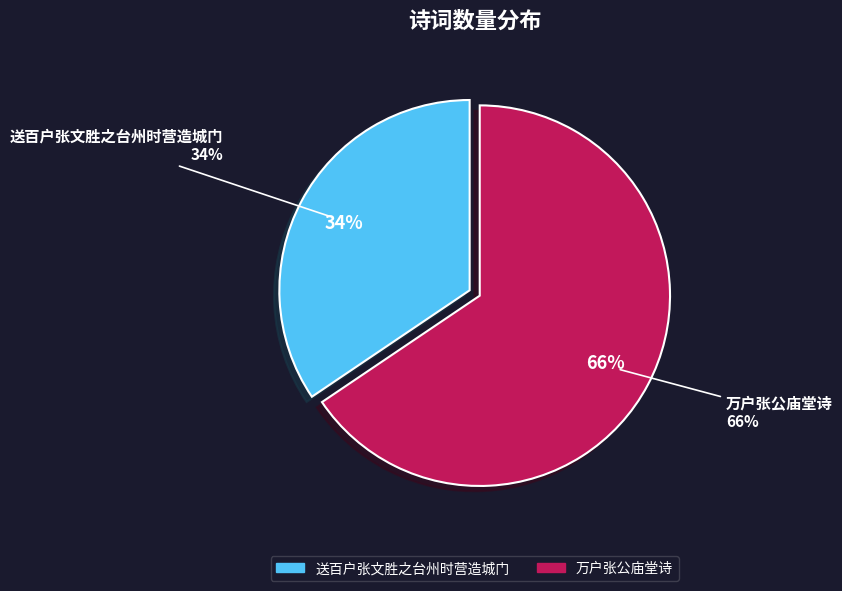

To the nearest percent, what percentage of the pie is 万户张公庙堂诗?

66%